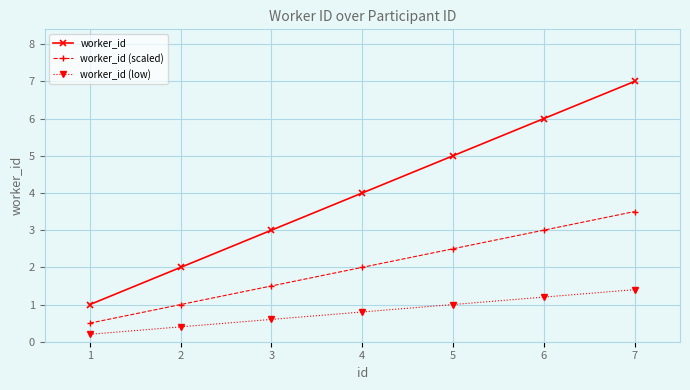

What is the greatest value displayed?

7.0